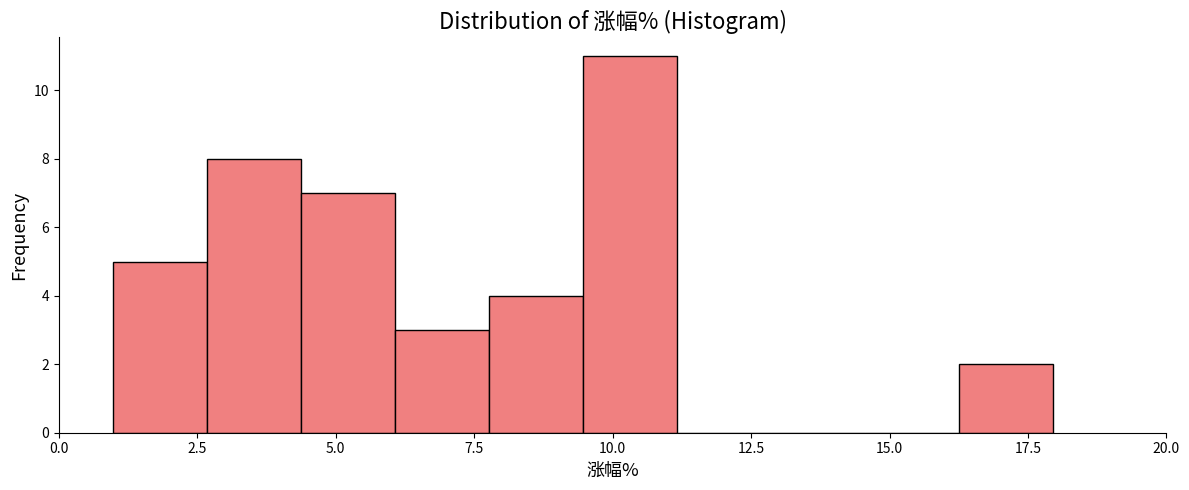

Around what value on the x-axis is the tallest bar? Give the approximate position of its centre, as read against the axis.

10.5